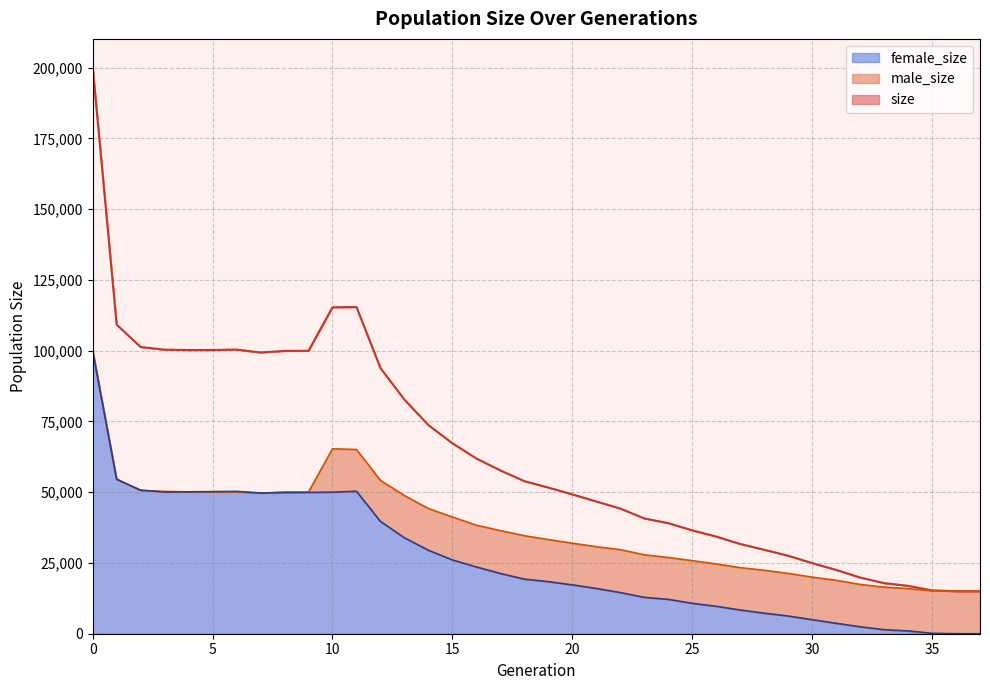

Is it true that male_size equals 15000 at 37?

True